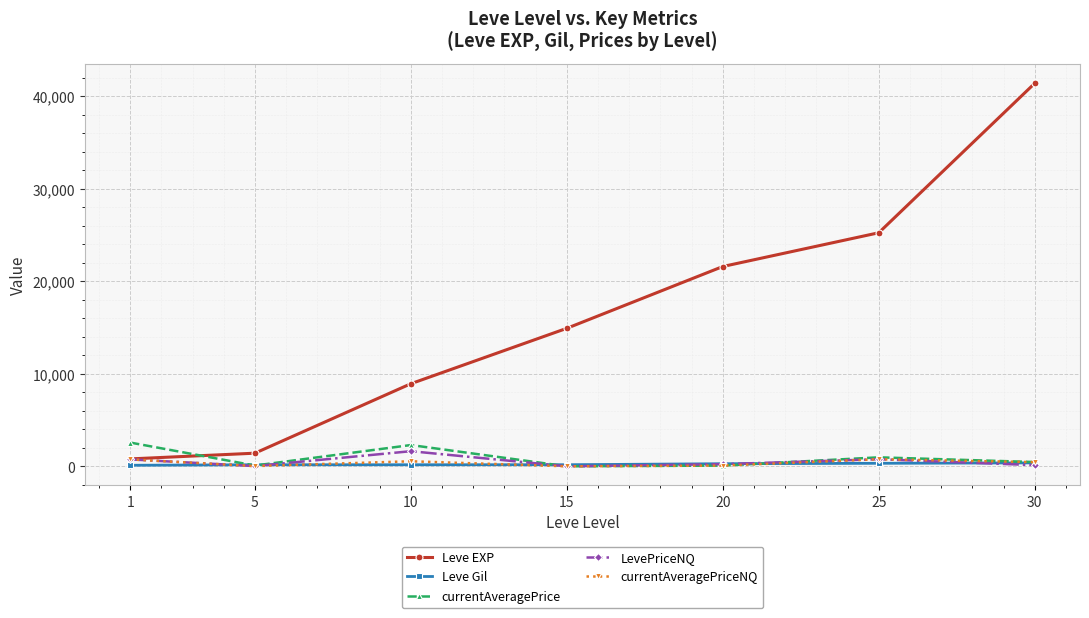

At which category is the sum across all series the highest?

30